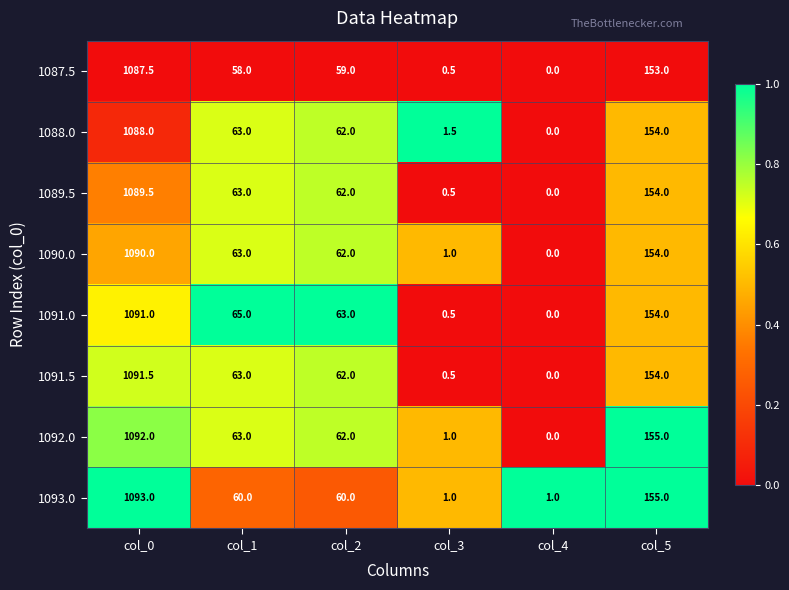

What is the sum of the 1091.0 values at col_0 and col_2?

1154.0